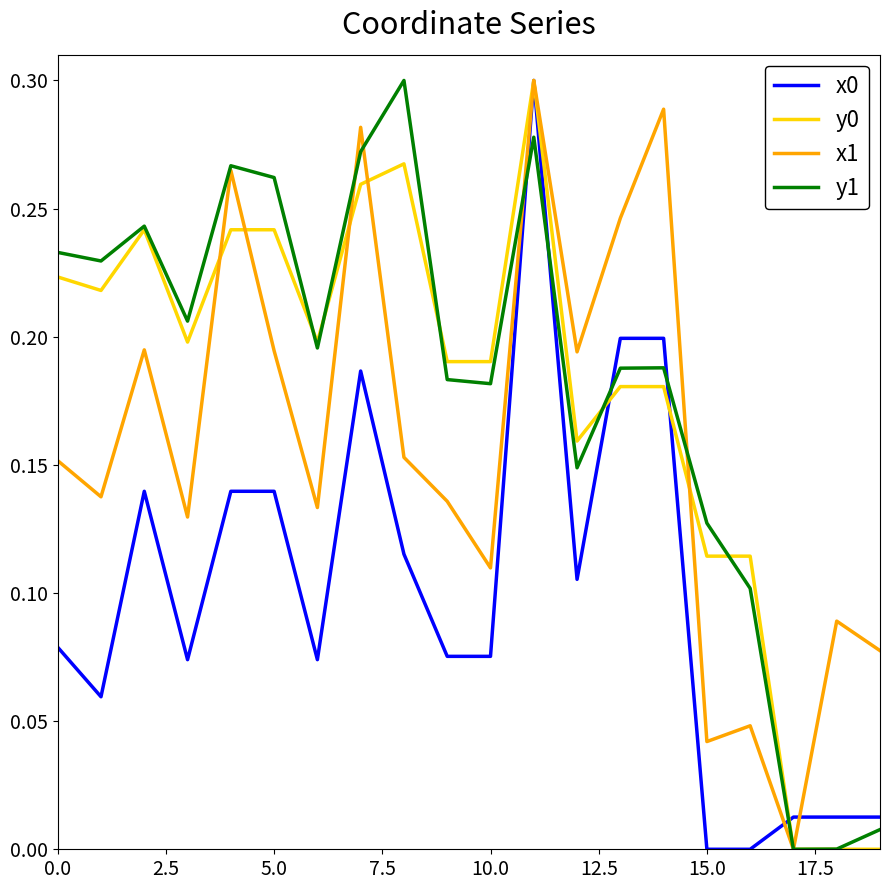

Is it true that x0 equals 0.1 at 15.0?

False